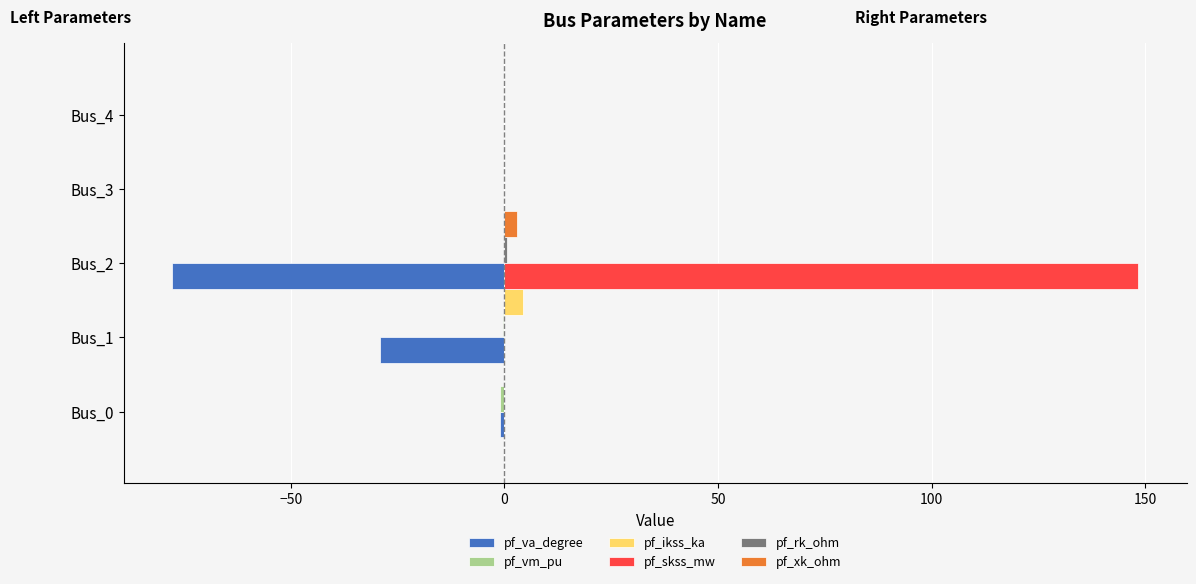

List the series in order of their peak value, lowest first.

pf_va_degree, pf_vm_pu, pf_rk_ohm, pf_xk_ohm, pf_ikss_ka, pf_skss_mw